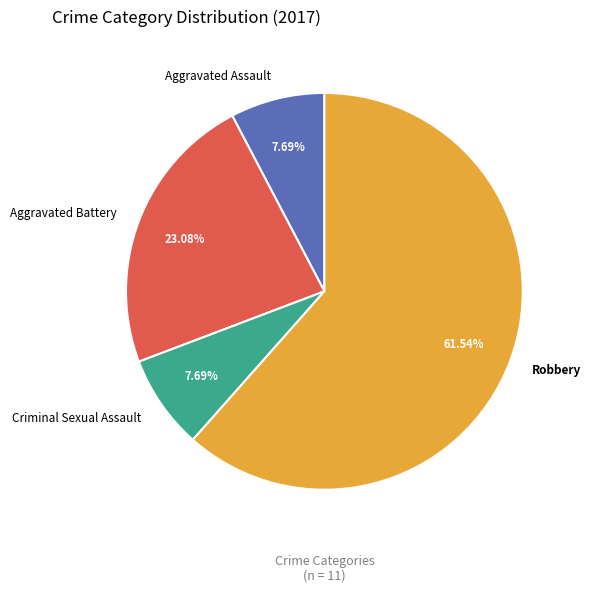

Is there any slice that represents more than half of the pie?

Yes